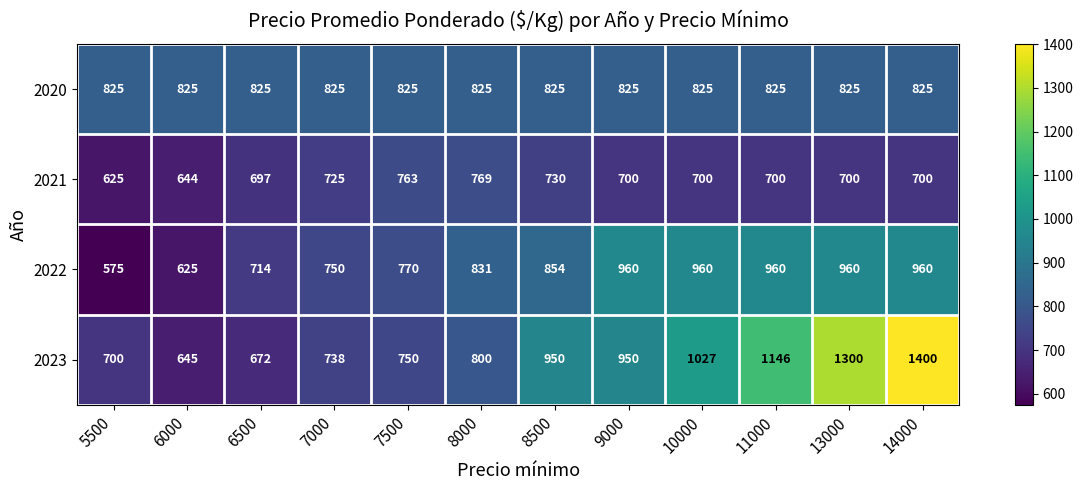

Where does the 2021 series first go above 700?

7000